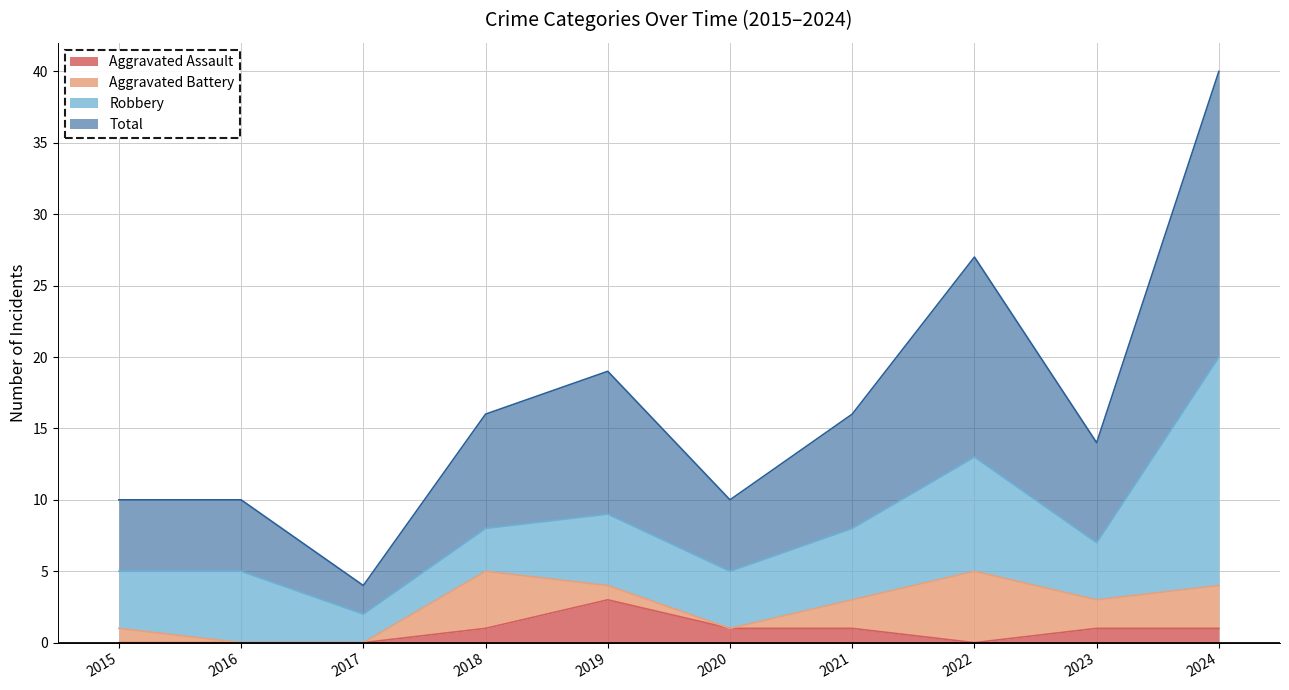

How many values in the Aggravated Assault series exceed 1?

1